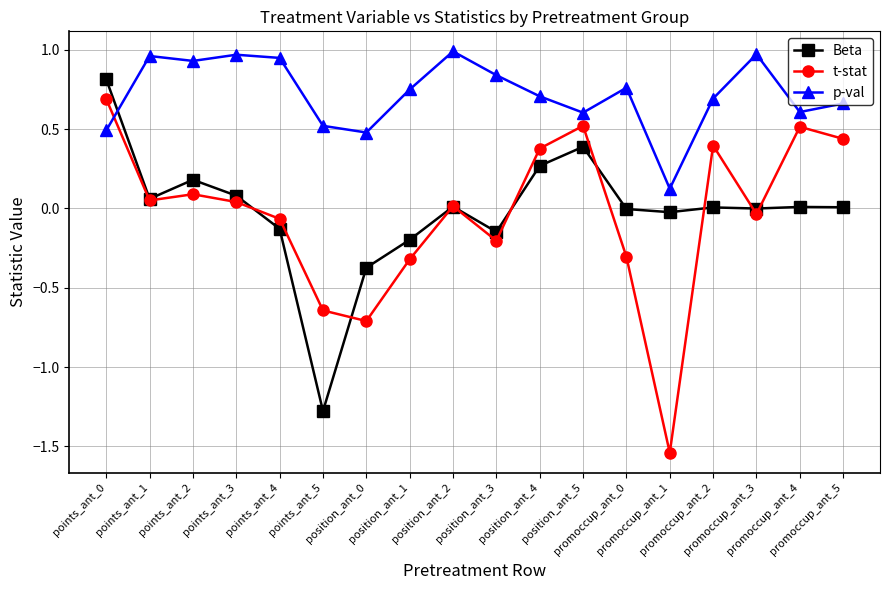

What is the sum of all t-stat values?

-0.7